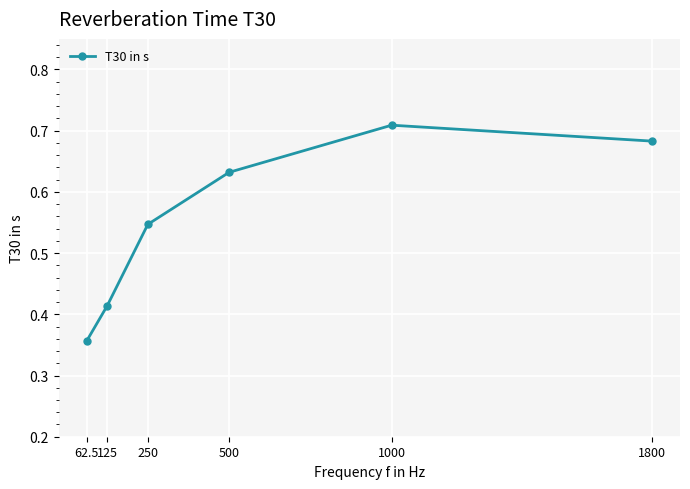

At which category does the chart reach its peak across all series?

1000